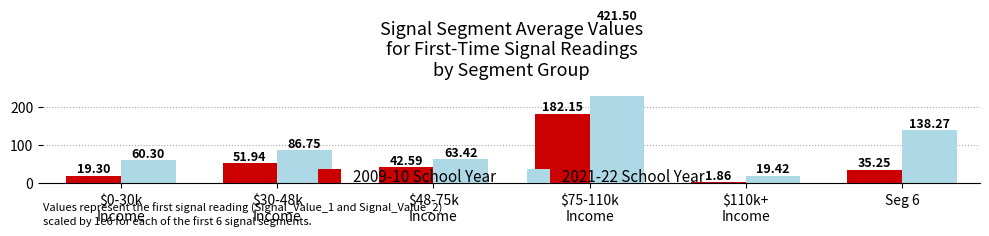

Are the bars grouped side by side (vs. stacked)?

Yes